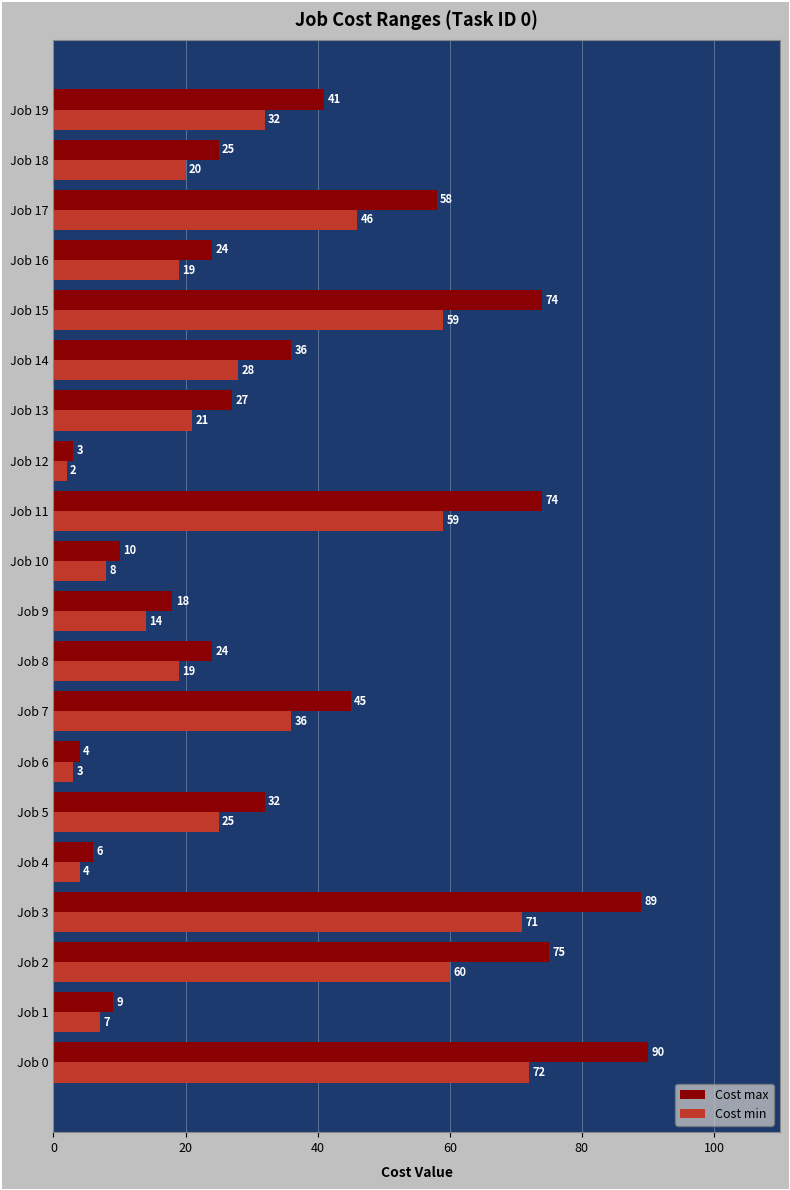

At which label is Cost min closest to 37?

Job 7